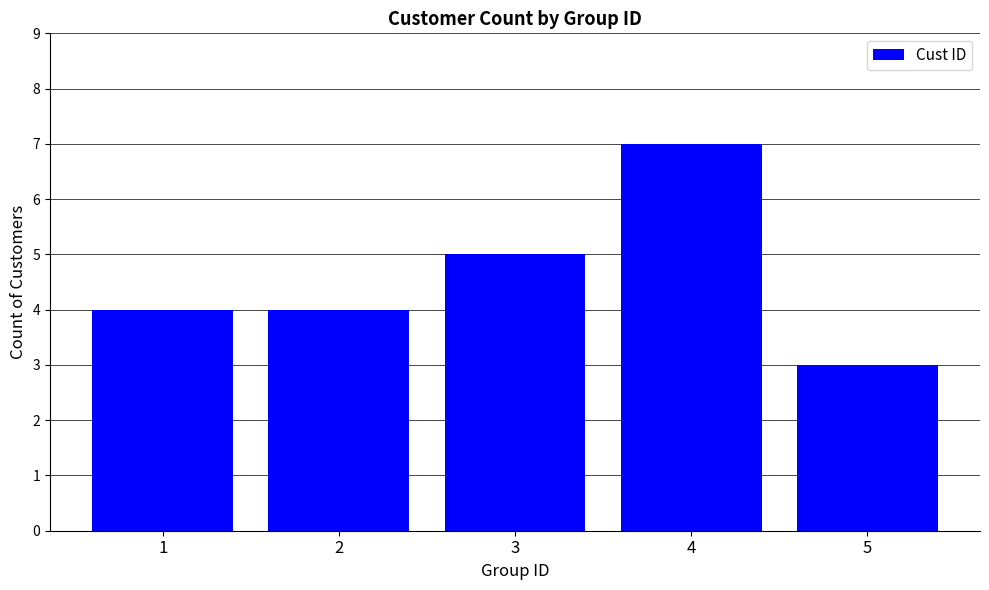

Approximately how many times larger is the value at 2 compared to 3?

0.8